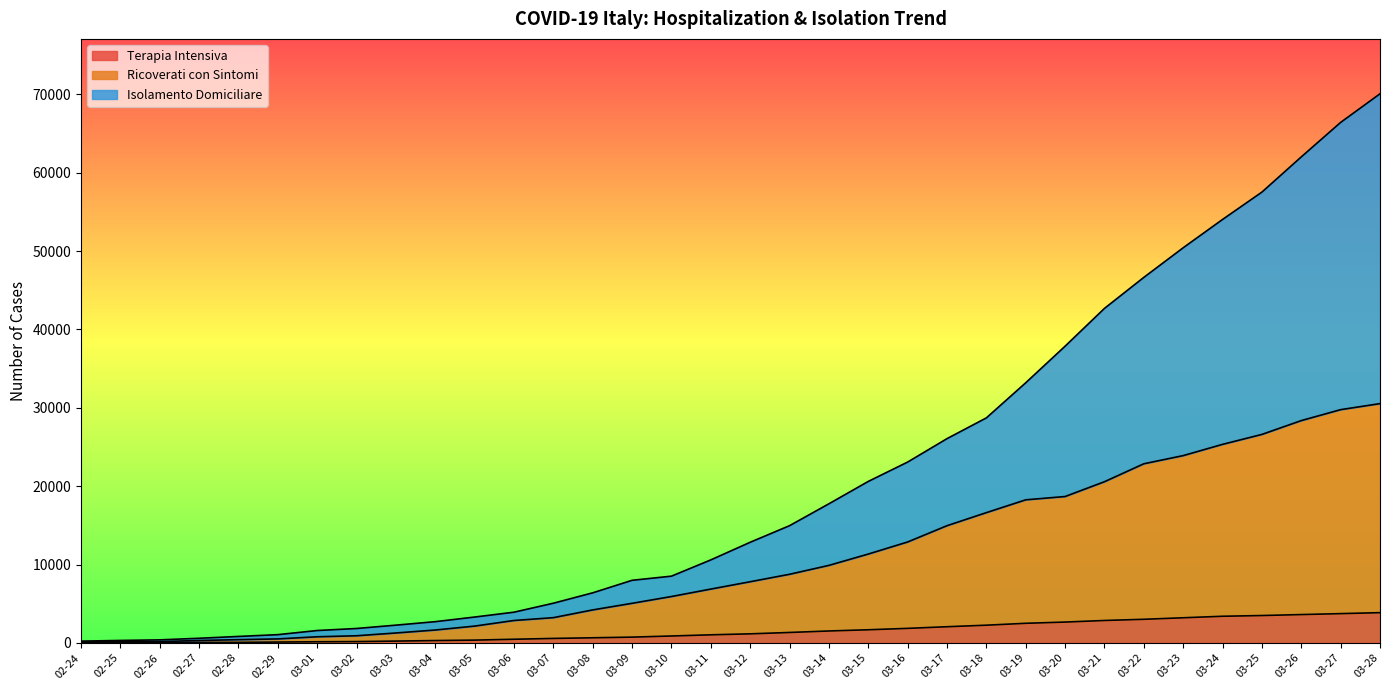

What position from the left is 02-25?

2